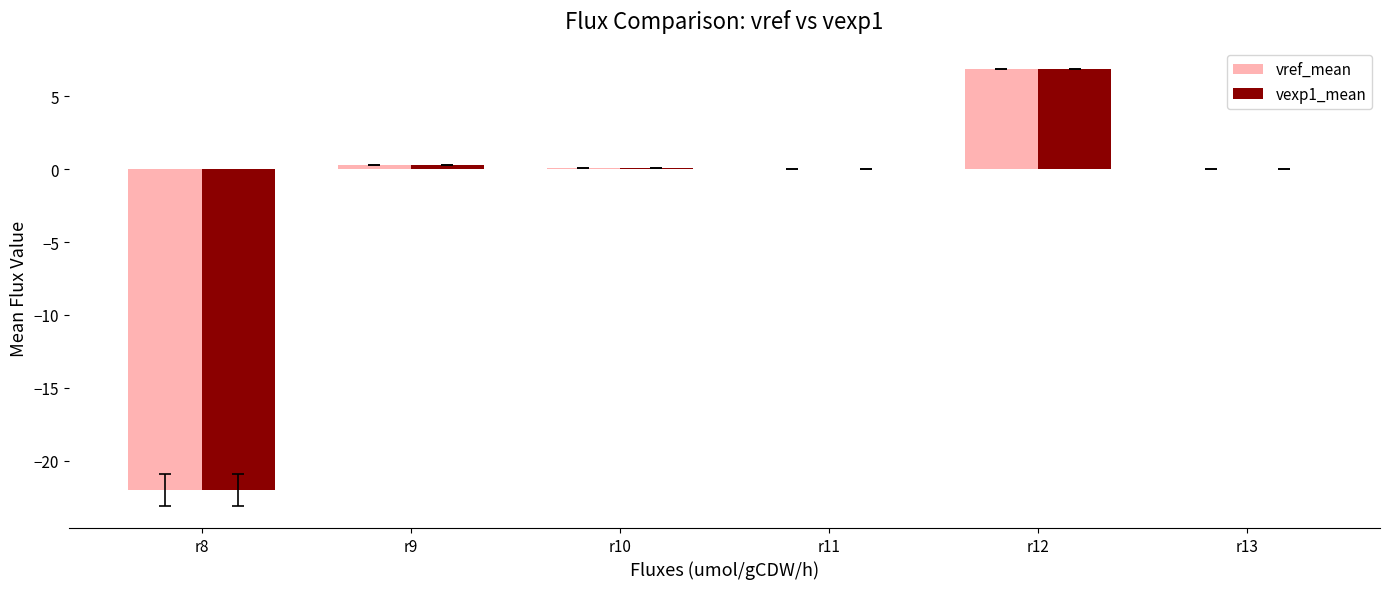

What is the maximum value shown in the chart?

6.8